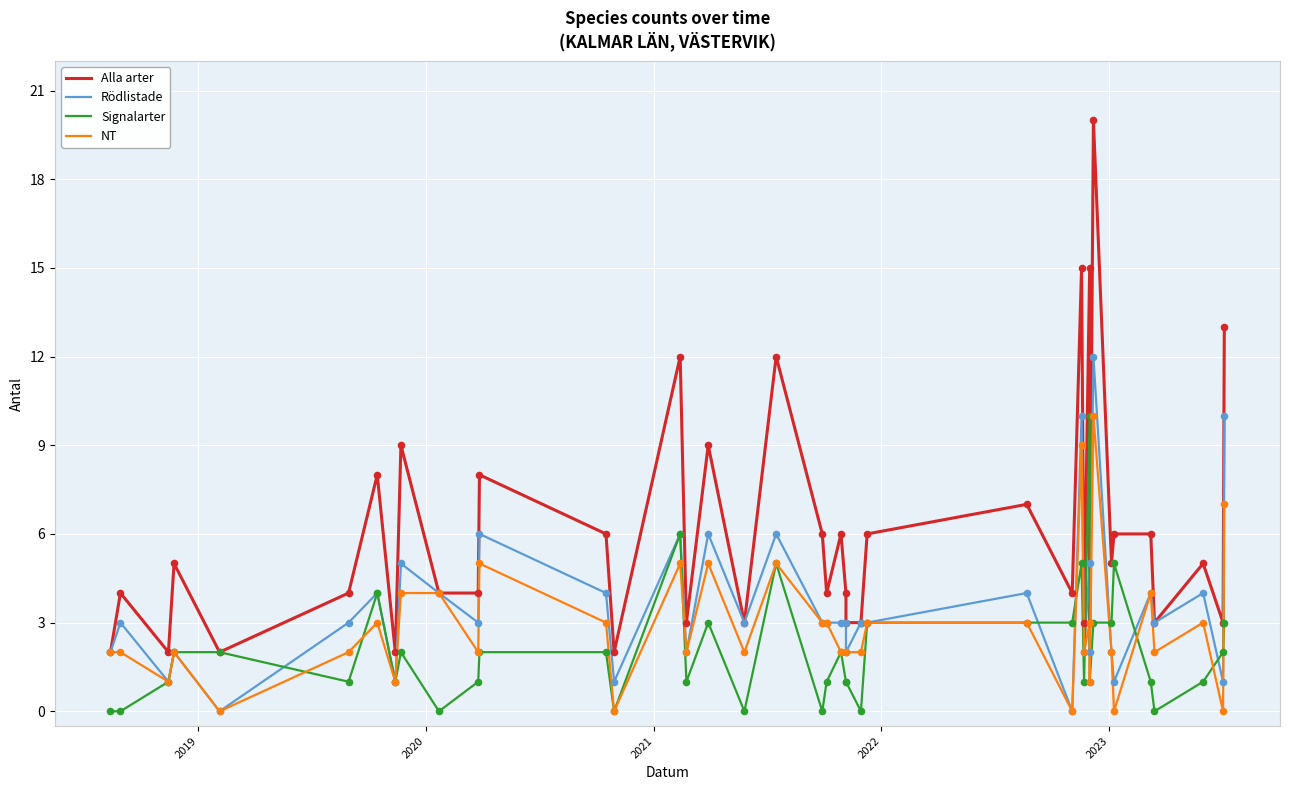

At how many categories does at least one series exceed 12?

4